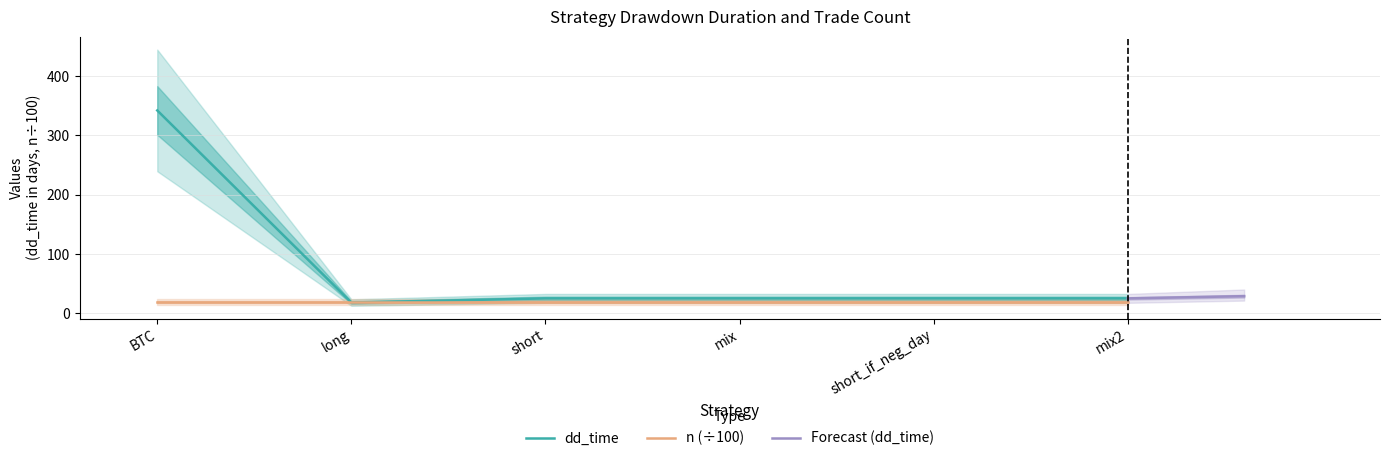

Rank the categories by value from highest to lowest.

BTC, short, mix, short_if_neg_day, mix2, long